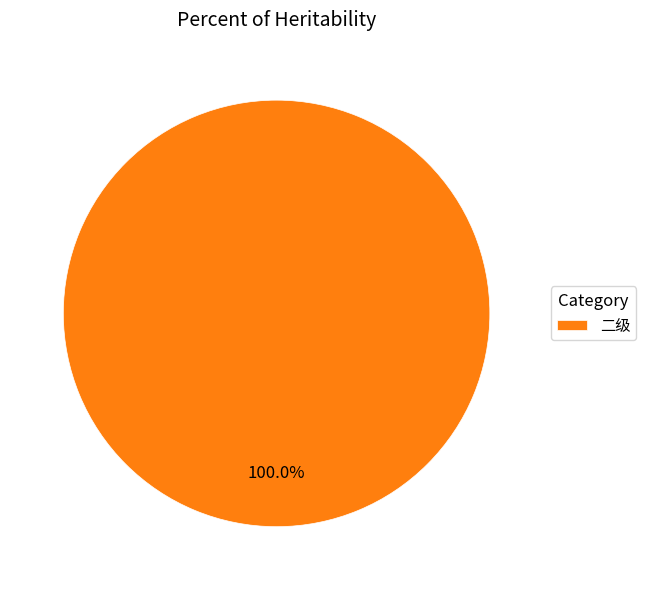

Rank the categories by value from lowest to highest.

二级